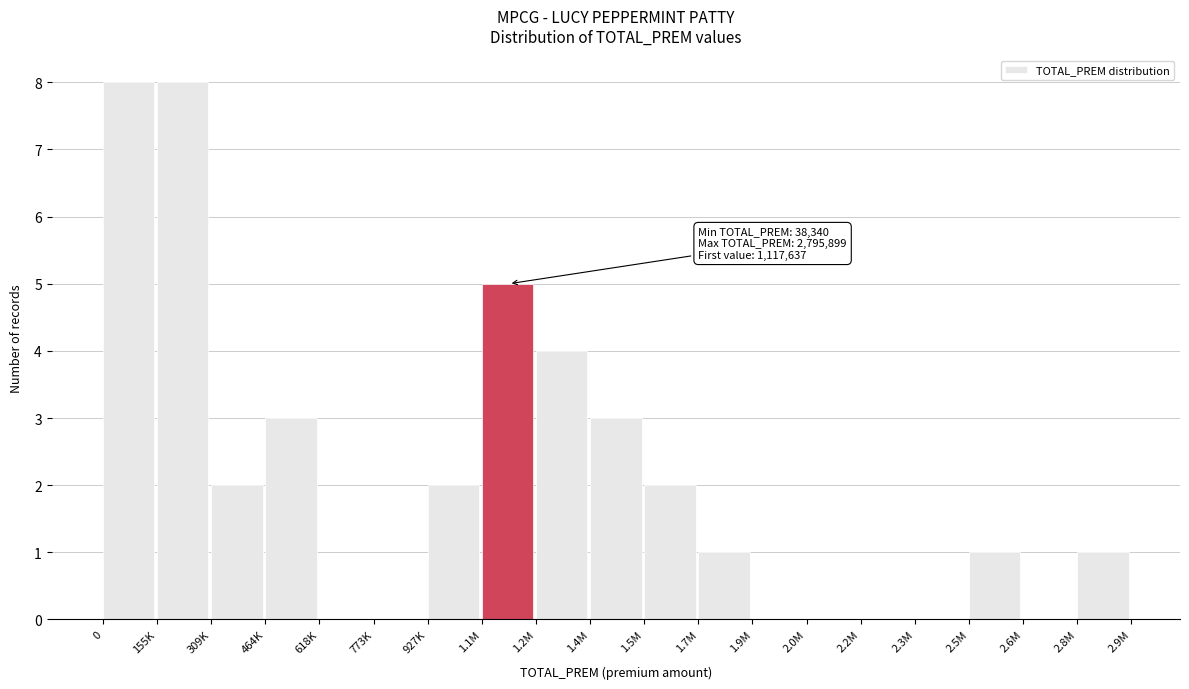

Reading left to right, what are all the values shown in this chart?

0=8	155K=8	309K=2	464K=3	618K=0	773K=0	927K=2	1.1M=5	1.2M=4	1.4M=3	1.5M=2	1.7M=1	1.9M=0	2.0M=0	2.2M=0	2.3M=0	2.5M=1	2.6M=0	2.8M=1